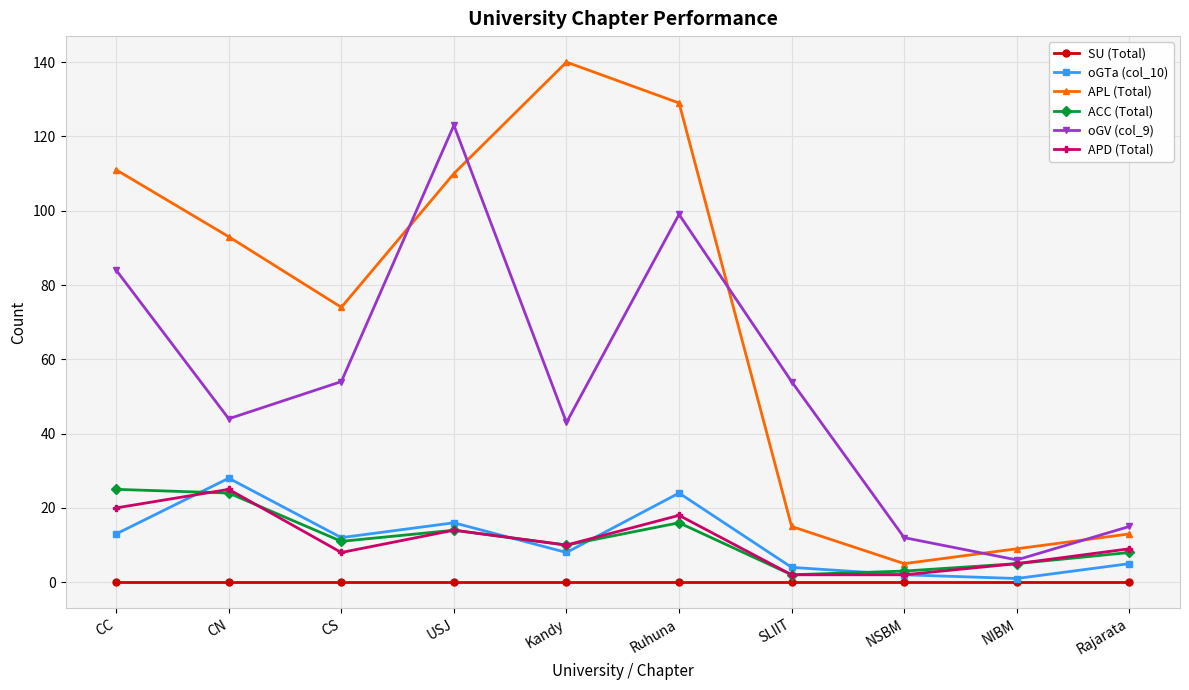

How many data points does each series have?

10